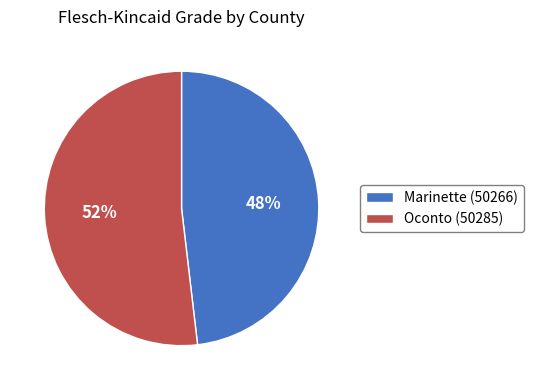

To the nearest percent, what is the combined percentage of Marinette (50266) and Oconto (50285)?

100%